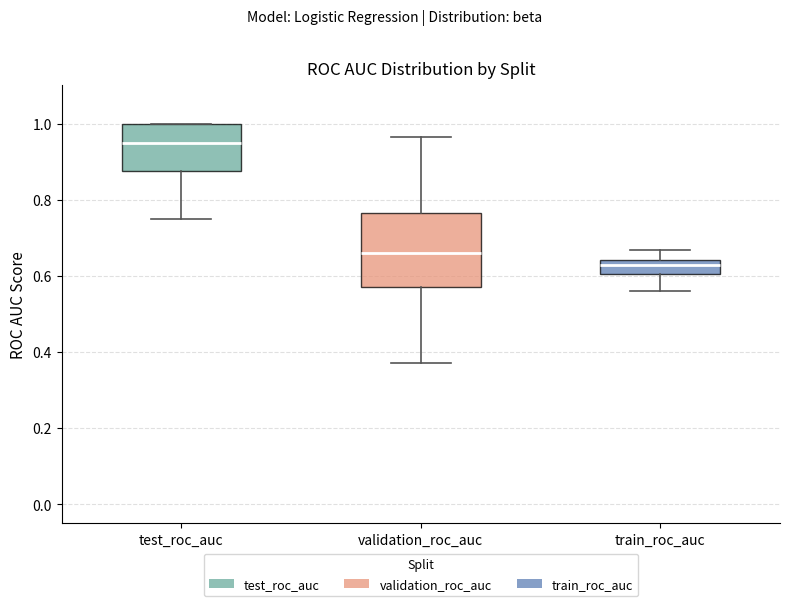

Where does the median line of the box for train_roc_auc sit on the y-axis? The values are not printed on the chart, so give them approximately, as read against the axis.

0.62